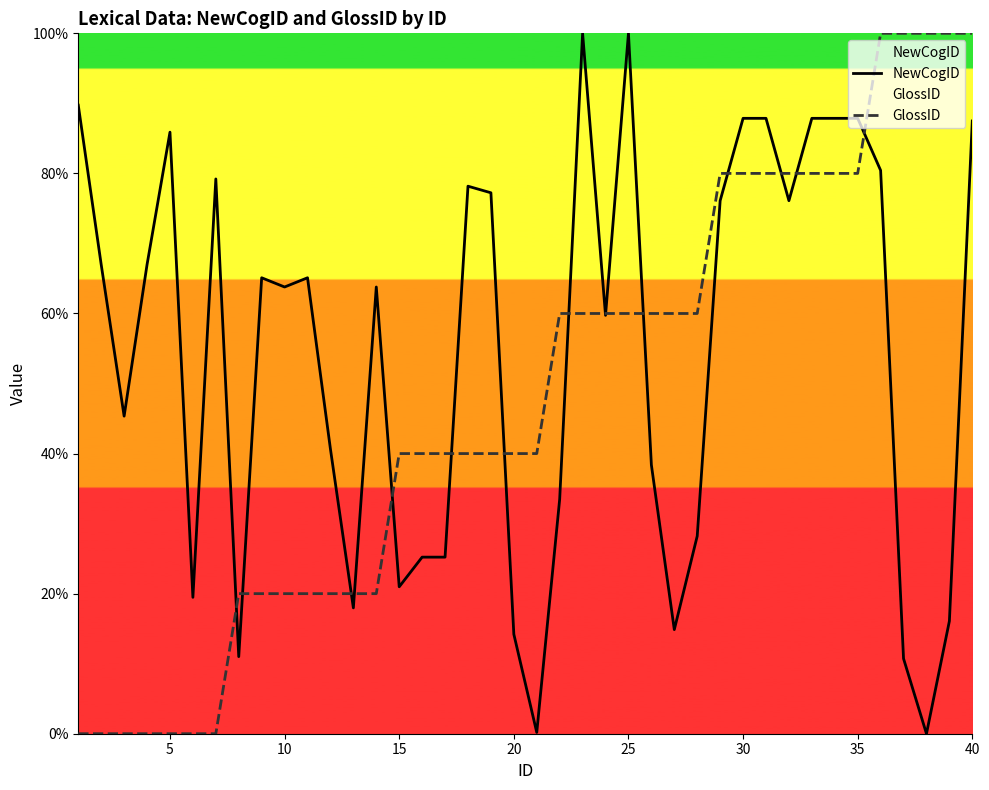

Which series has the largest total across all categories?

NewCogID